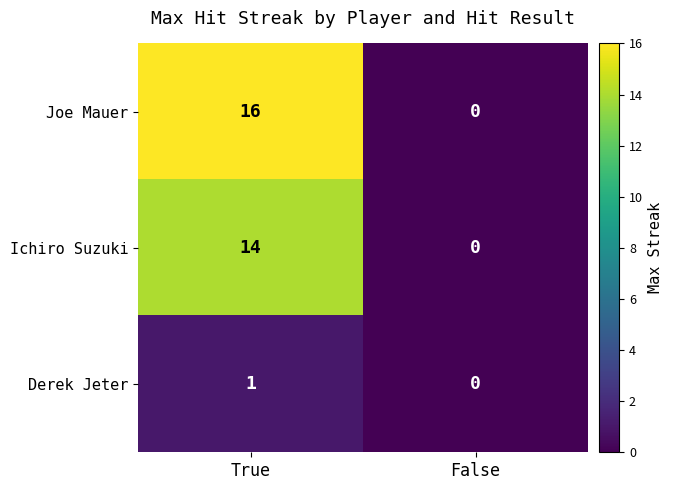

The value of Joe Mauer at True is 16. True or false?

True